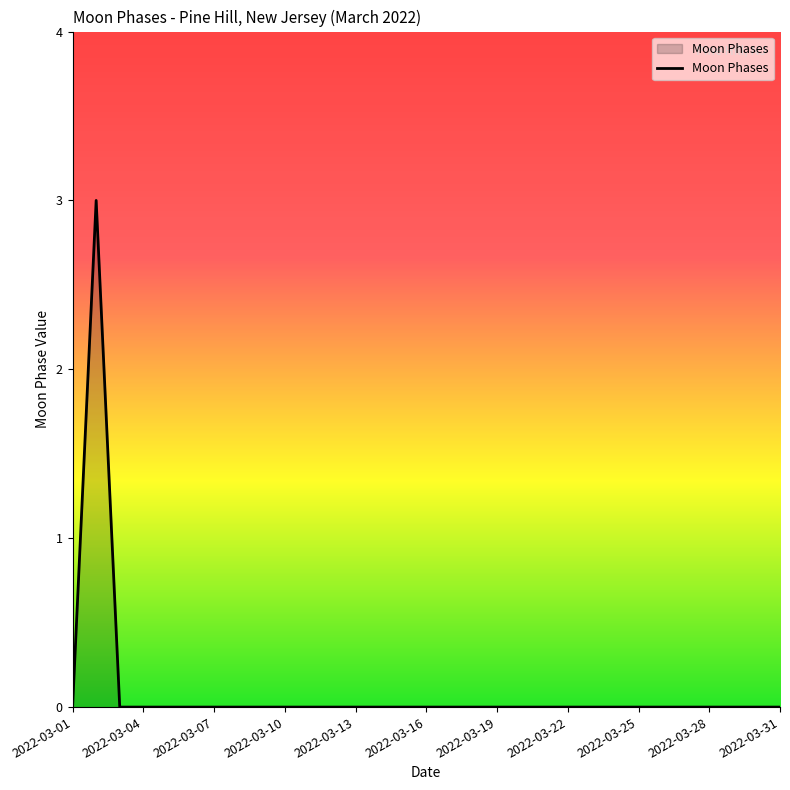

How many lines are shown in the chart?

1